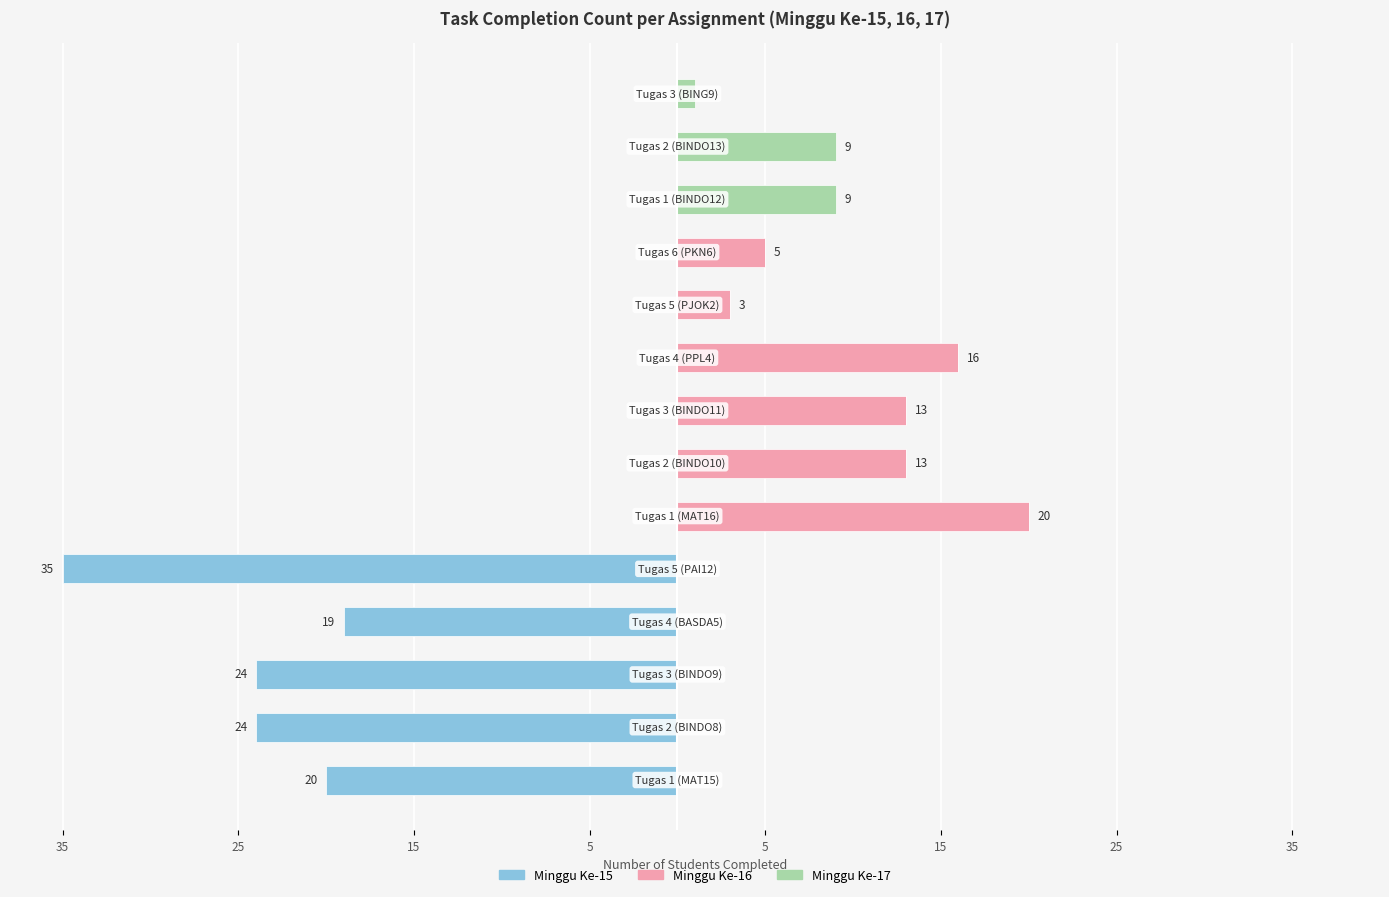

What is the difference between the highest and lowest values at 35?

20